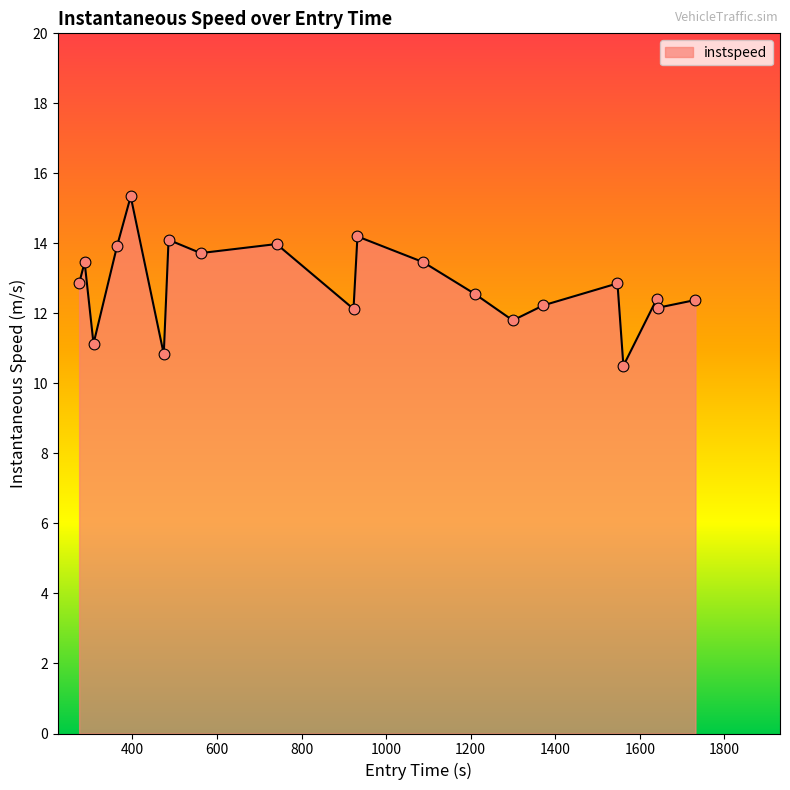

What is the difference between the maximum and minimum values?

4.8